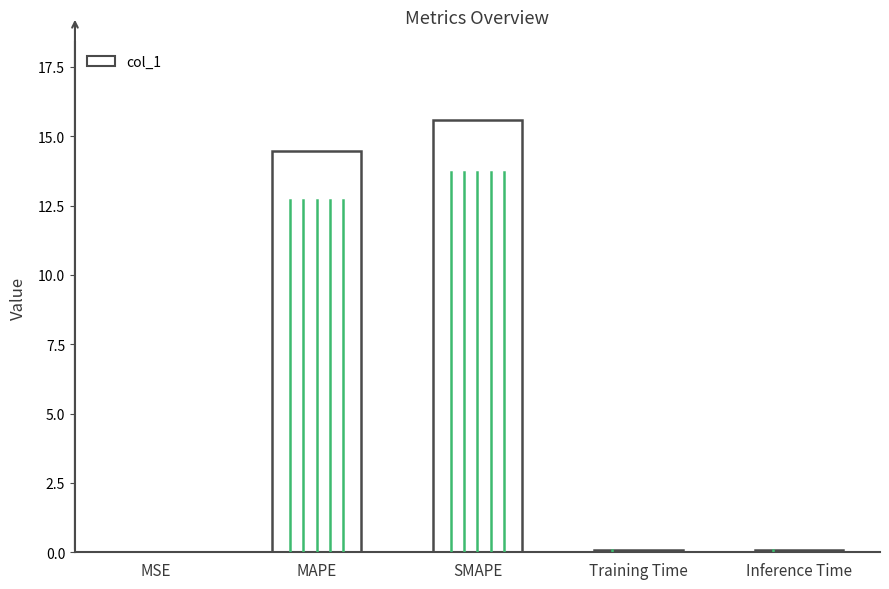

The value at MAPE is 21.9. True or false?

False